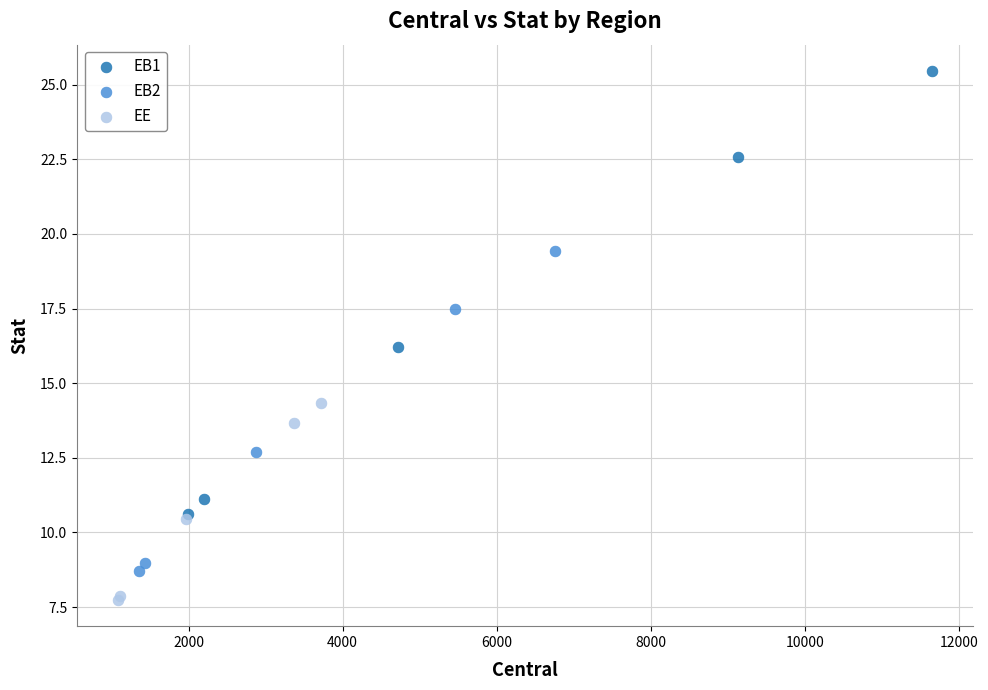

Which series reaches the minimum Y coordinate?

EE